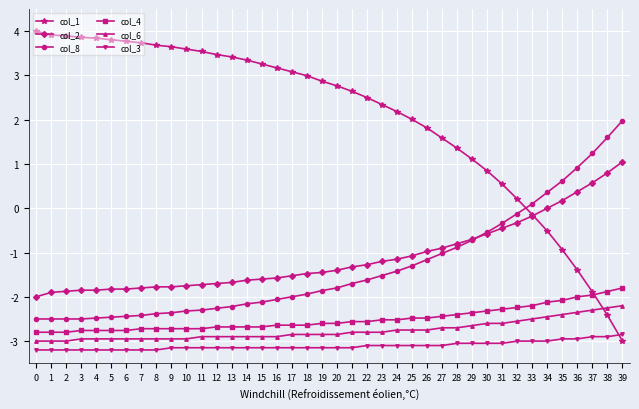

Rank the series by their maximum value, from lowest to highest.

col_3, col_6, col_4, col_2, col_8, col_1